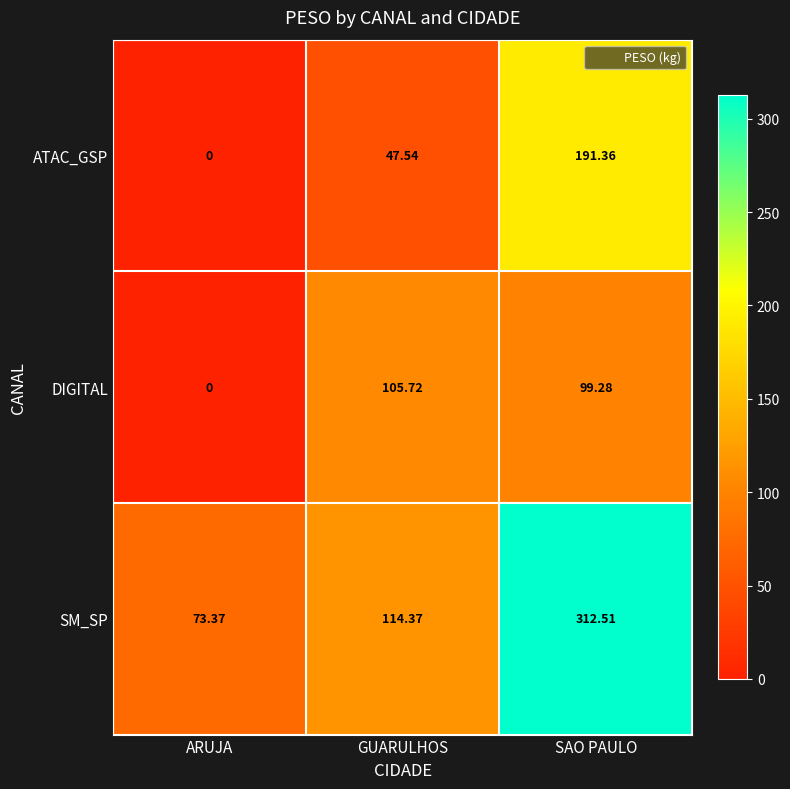

How many distinct data groups are displayed?

3